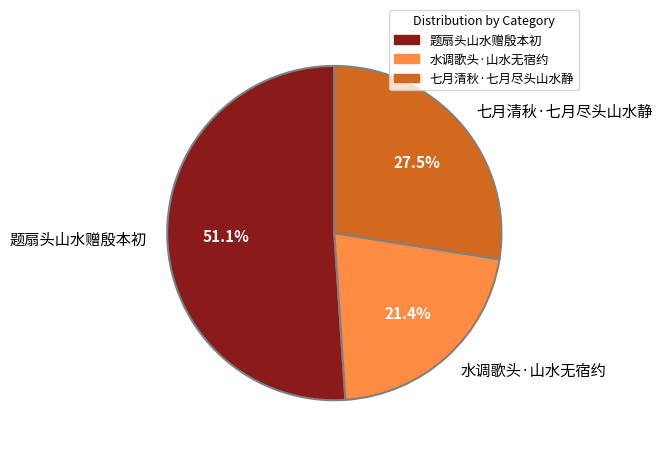

Is 题扇头山水赠殷本初 the majority of the pie?

Yes